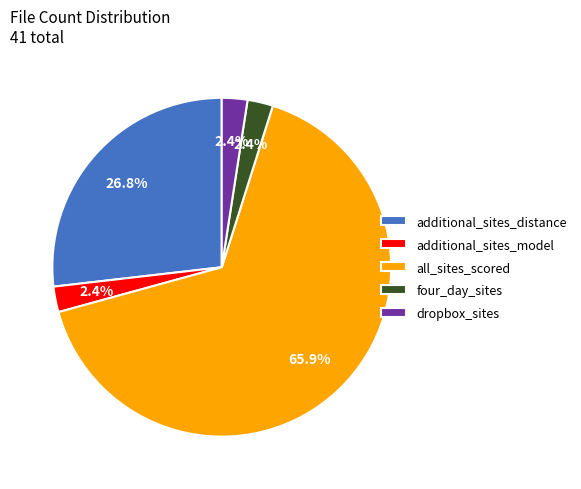

What is the largest slice in the pie chart?

all_sites_scored